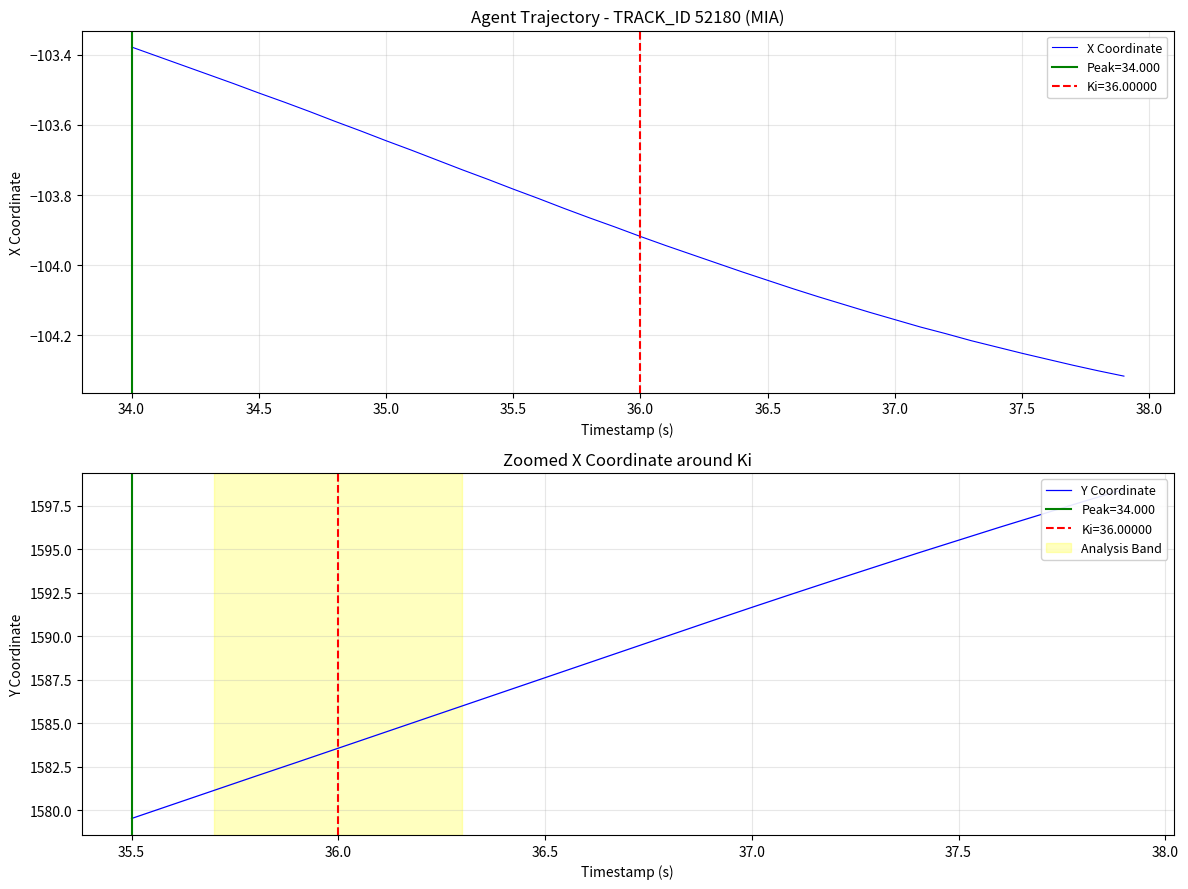

Where is X Coordinate nearest to the value -103?

34.0